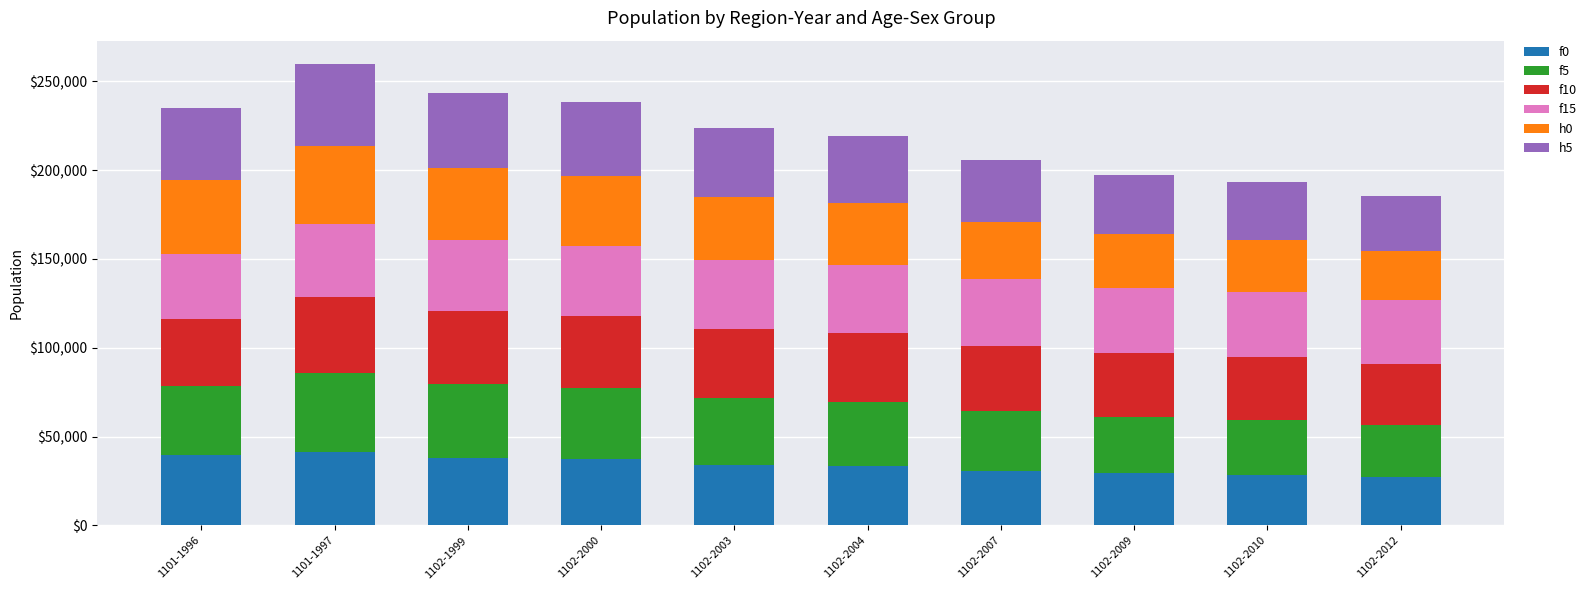

What is the lowest value of the f0 series?

27016